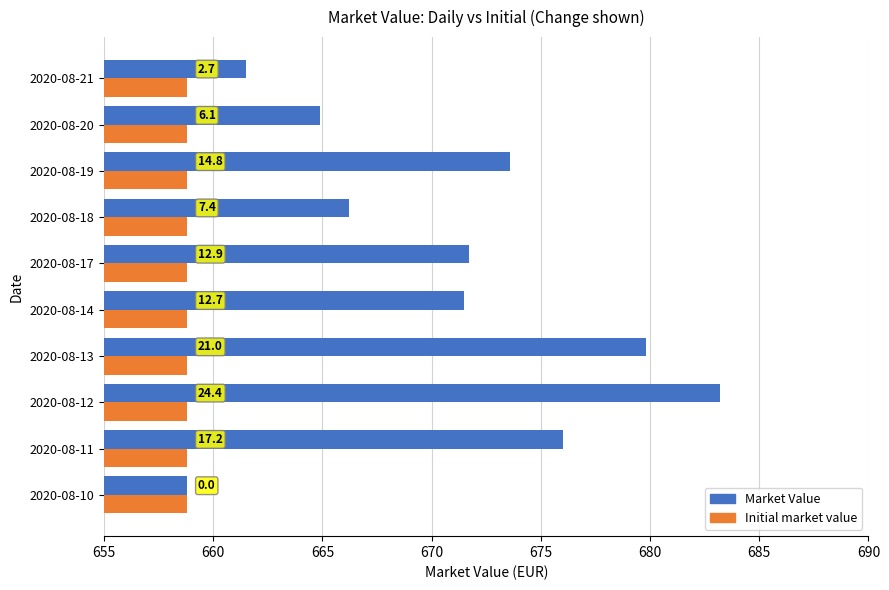

How many bars are there in total?

20